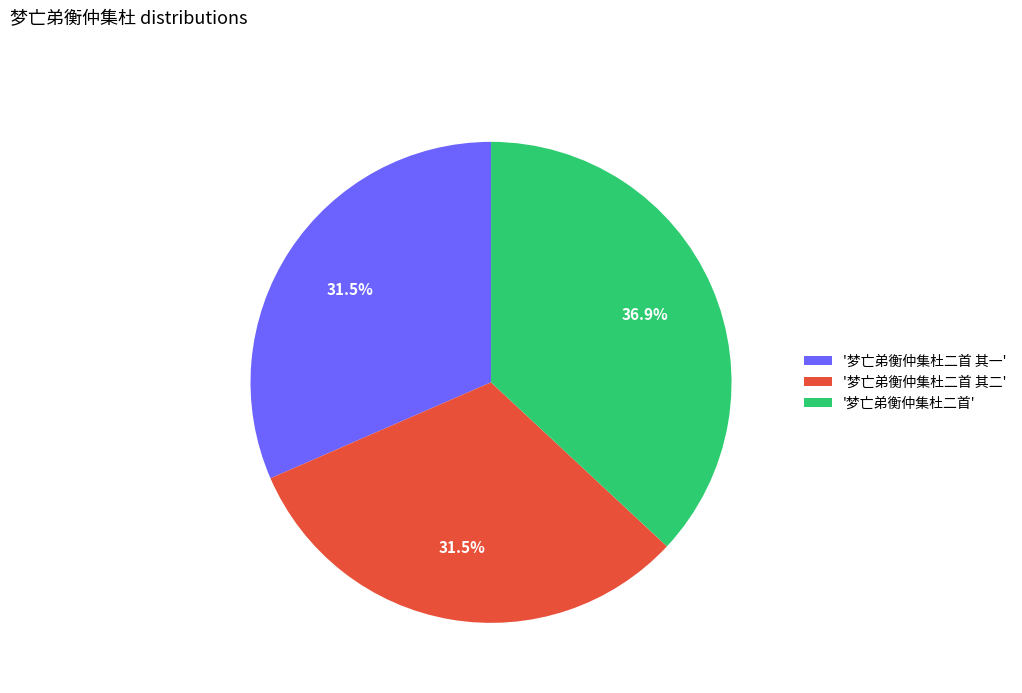

Count the number of slices in the pie.

3